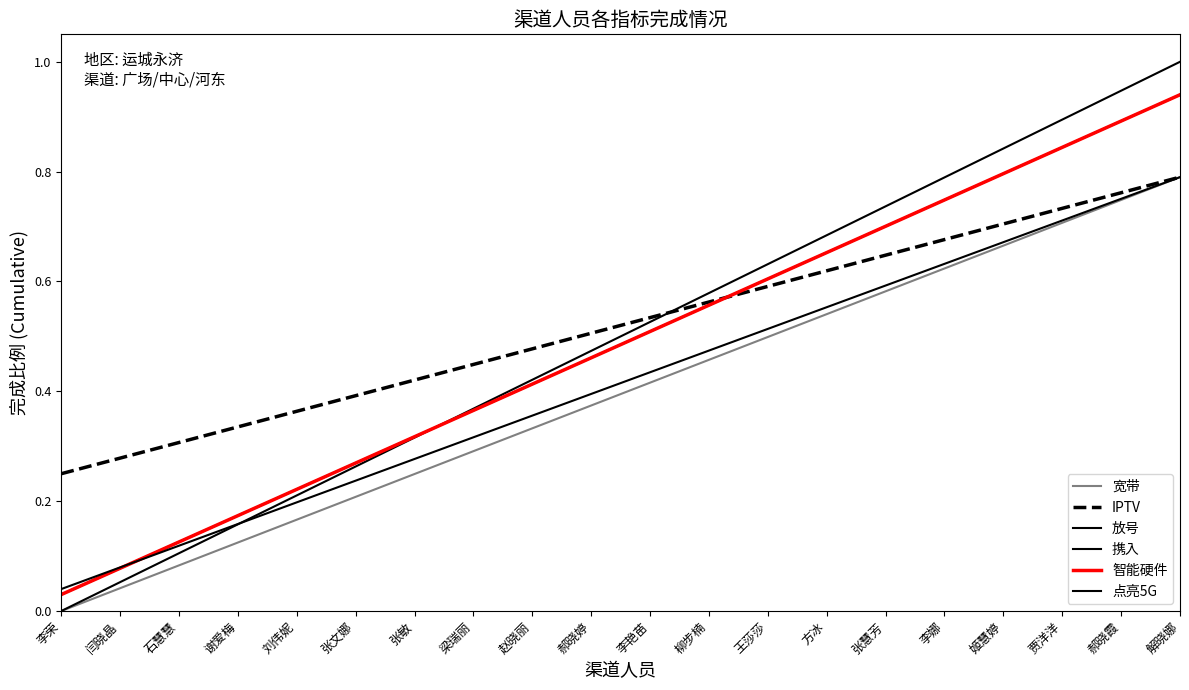

Does the chart have visible grid lines?

No